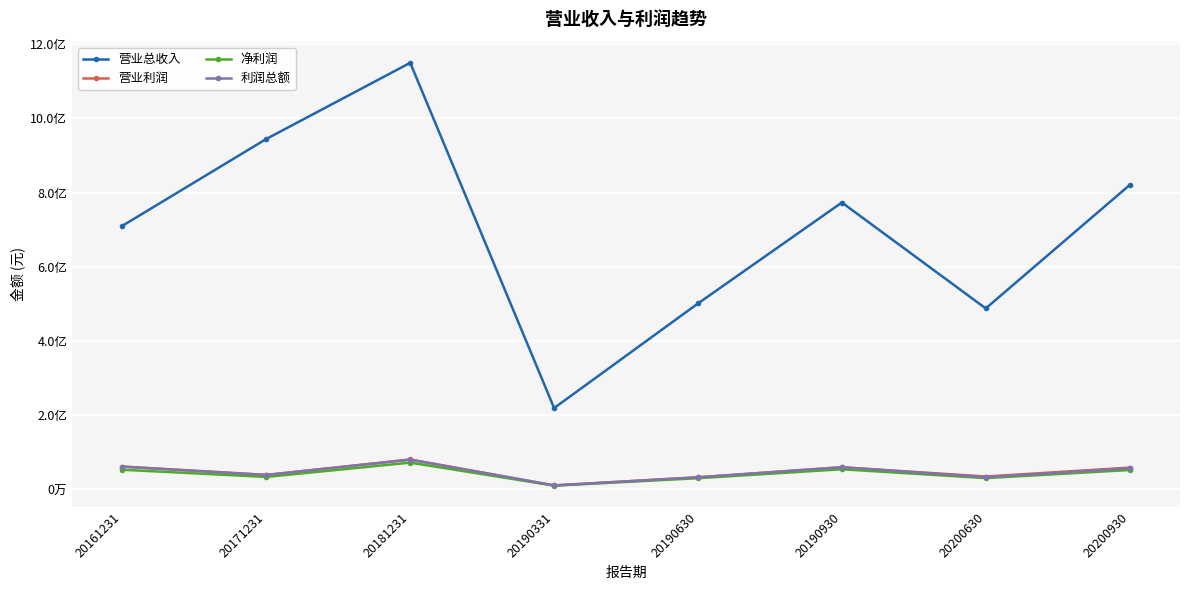

Reading right to left, list all the values displayed in this chart.

营业总收入: 20200930=820262400.0	20200630=487832012.9	20190930=773163500.0	20190630=501223000.0	20190331=219399410.0	20181231=1149548419.6	20171231=944435802.7	20161231=710541087.0
营业利润: 20200930=58957200.0	20200630=34987028.0	20190930=59841000.0	20190630=32870000.0	20190331=10951640.3	20181231=80843921.6	20171231=39330760.5	20161231=61876207.6
净利润: 20200930=52518200.0	20200630=30664982.6	20190930=54526000.0	20190630=30381100.0	20190331=10367401.1	20181231=72432394.6	20171231=33878166.9	20161231=53213092.6
利润总额: 20200930=57148300.0	20200630=33110548.7	20190930=60122000.0	20190630=32891700.0	20190331=10956350.4	20181231=80363212.4	20171231=39064439.4	20161231=61407843.9